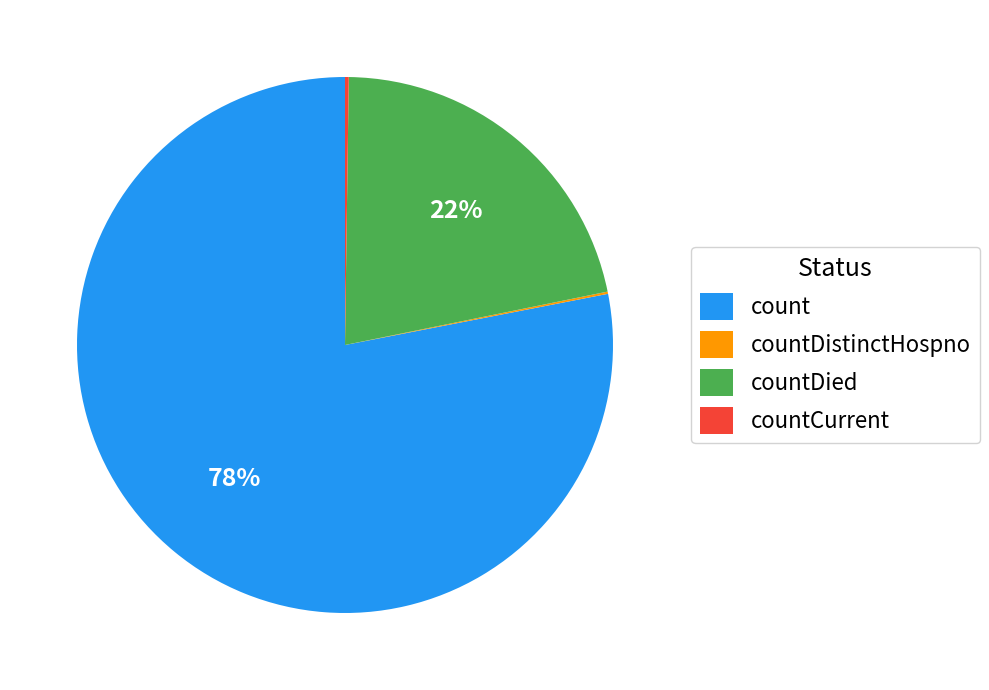

Which slice represents more than half of the pie?

count